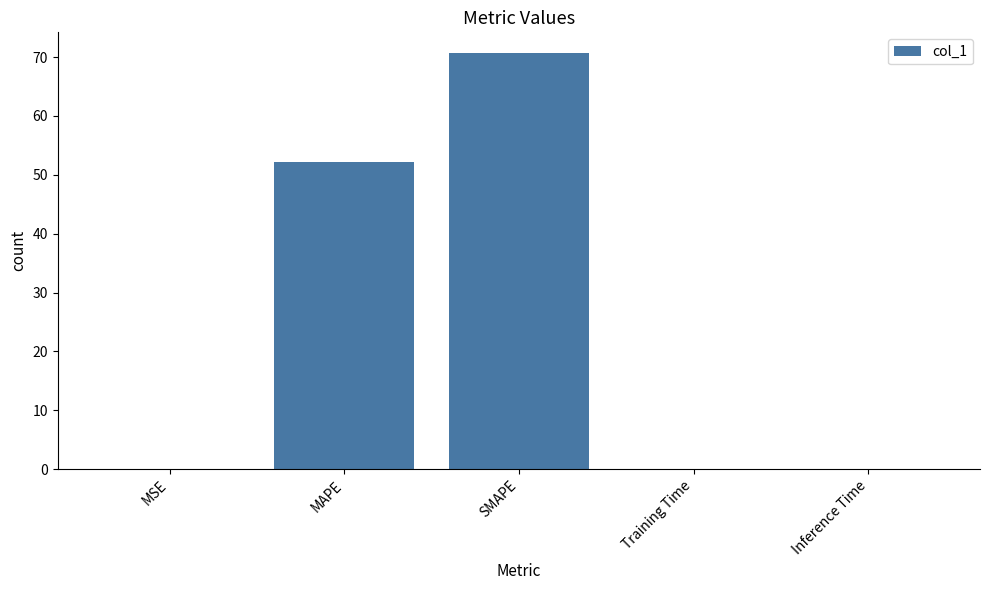

Are the bars horizontal?

No